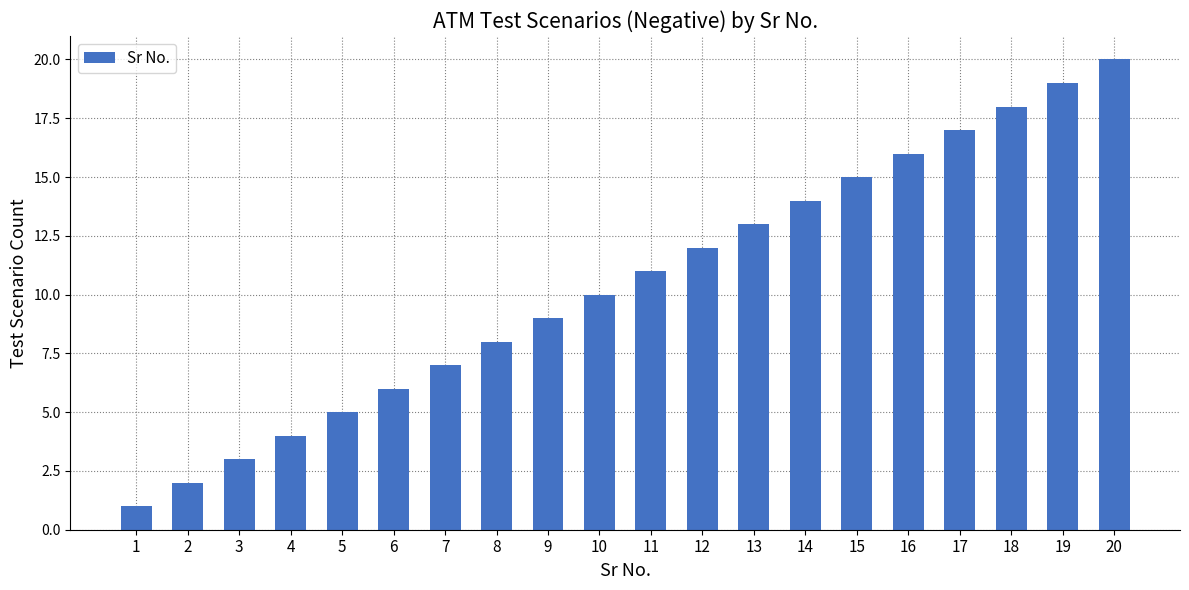

The value at 20 is 20. True or false?

True